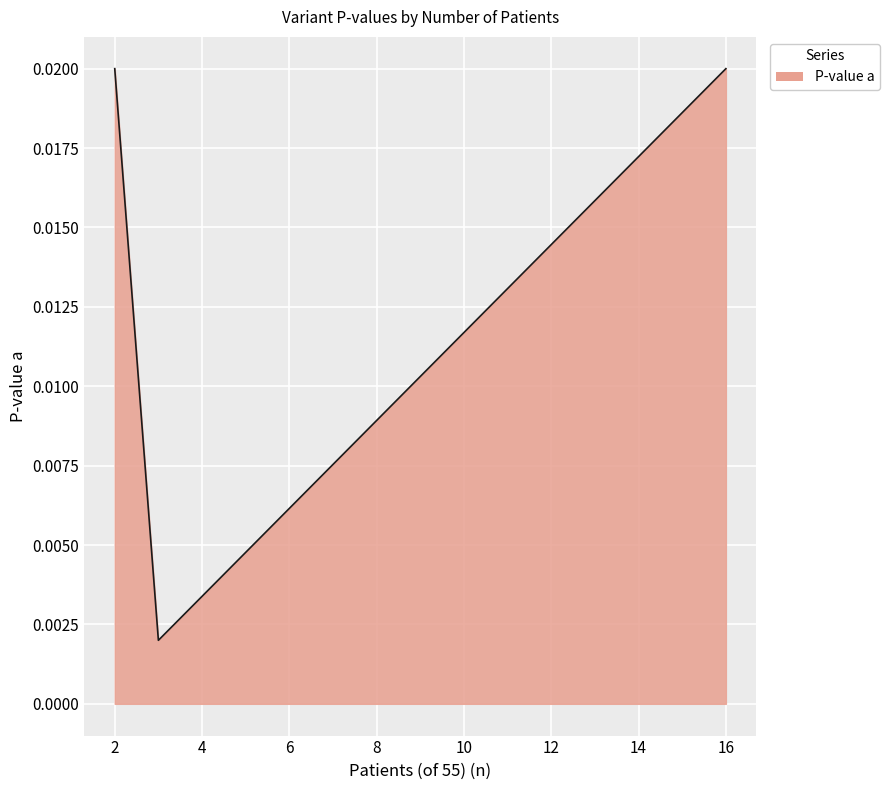

How many values are between 0 and 1?

3